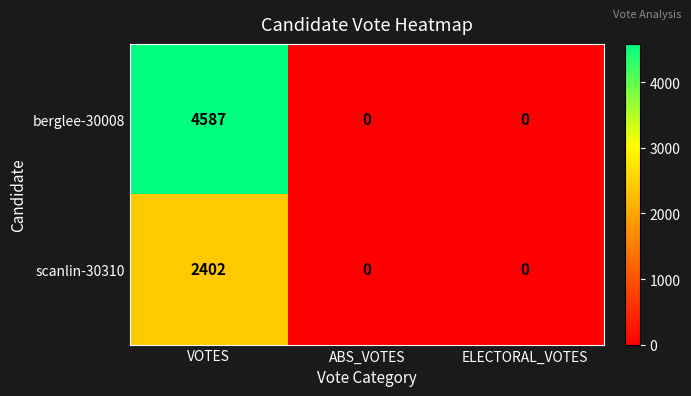

What is the difference between the berglee-30008 values at ABS_VOTES and VOTES?

4587